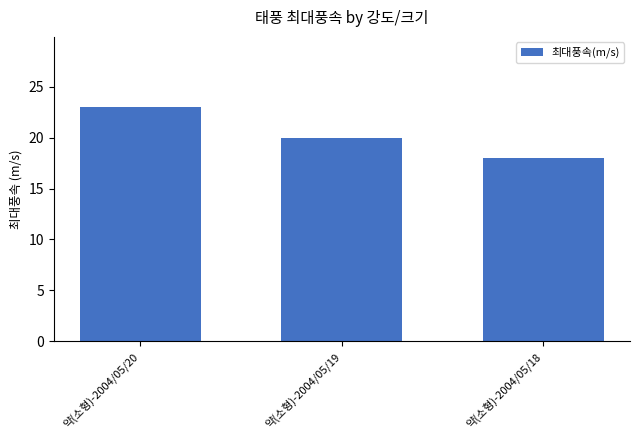

Read the value at 약(소형)-2004/05/18.

18